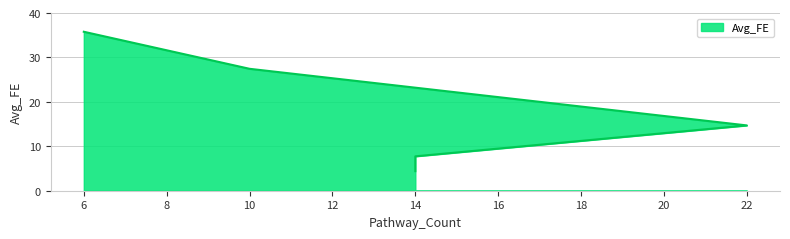

What is the greatest value displayed?

35.8